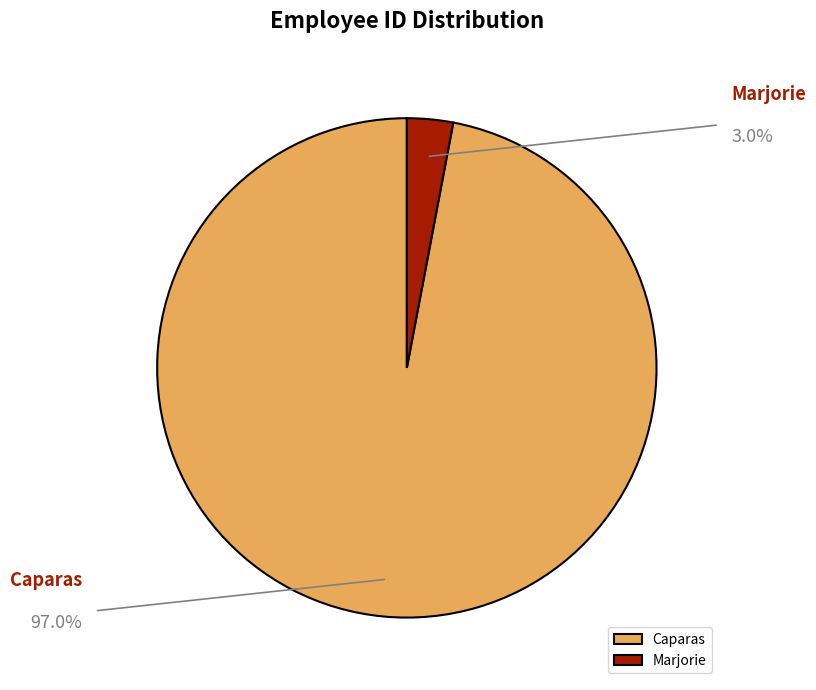

Which category has the biggest portion of the pie?

Caparas